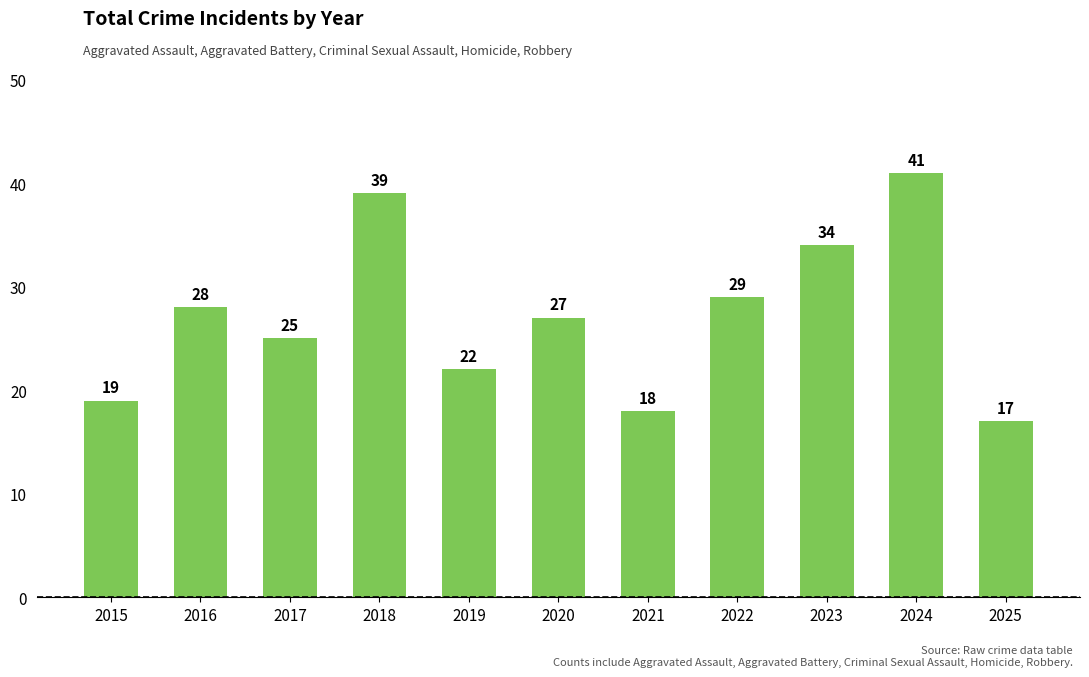

List the labels in order of value, largest first.

2024, 2018, 2023, 2022, 2016, 2020, 2017, 2019, 2015, 2021, 2025